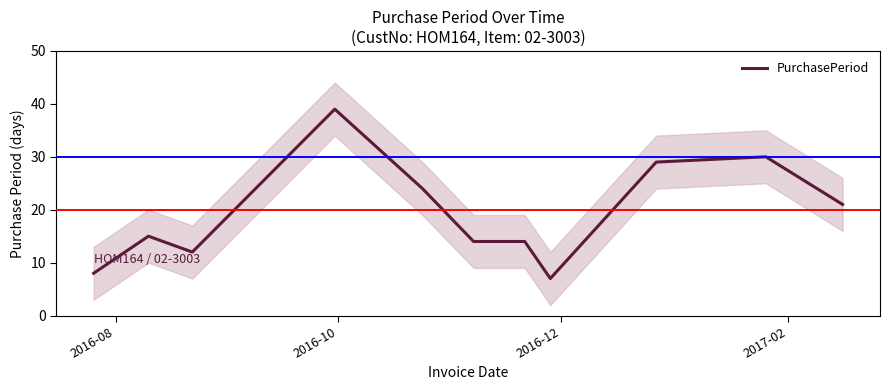

How many series are shown in this chart?

1